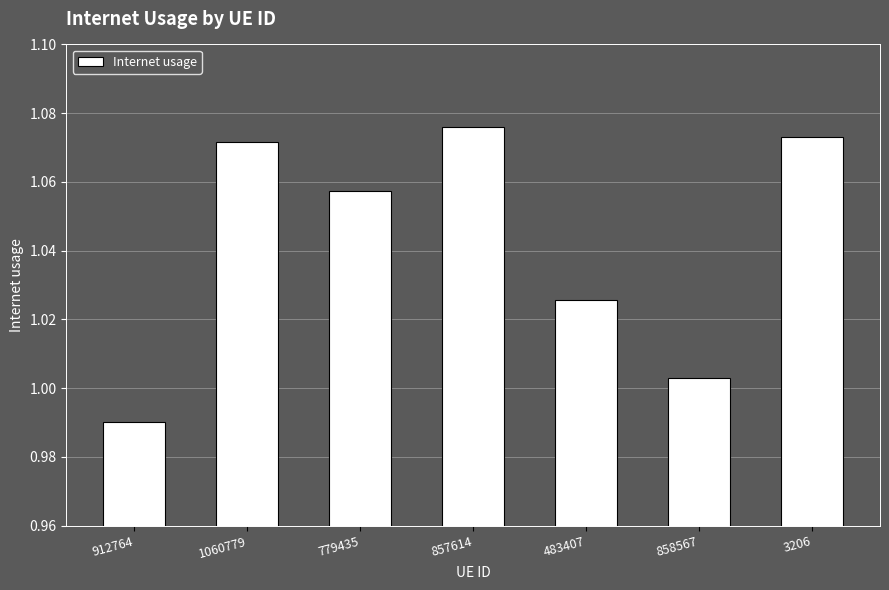

How many values are below 1?

1